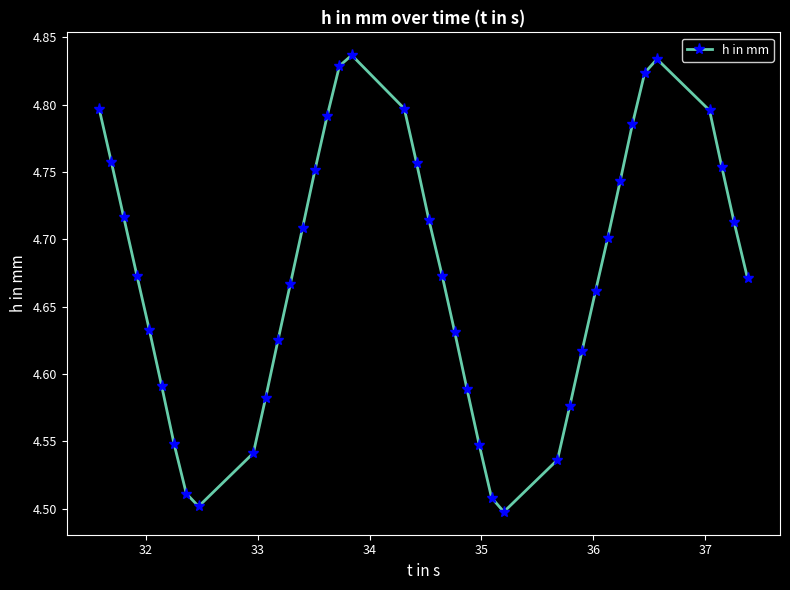

What is the difference between the maximum and minimum values?

0.3